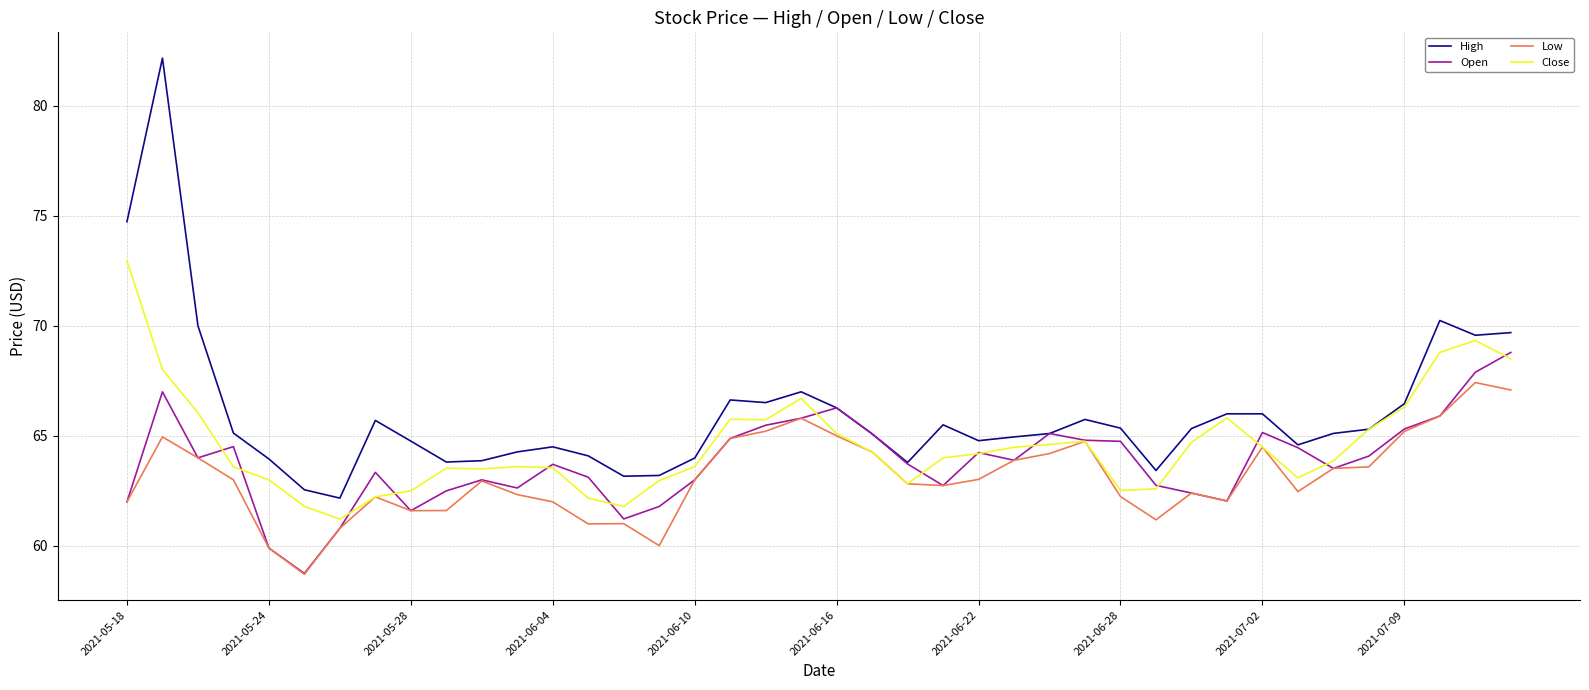

What is the average value of the High series?

66.0